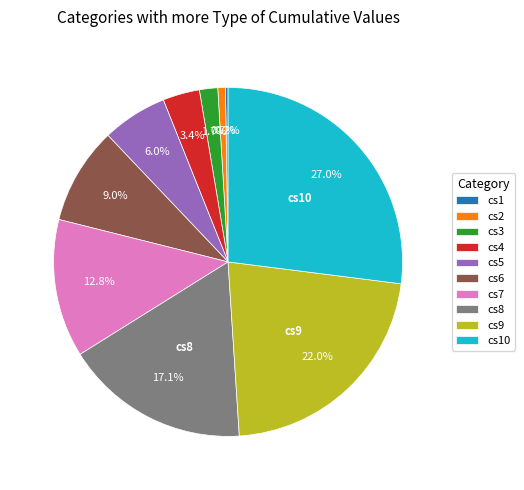

Does cs8 account for over 50% of the chart?

No